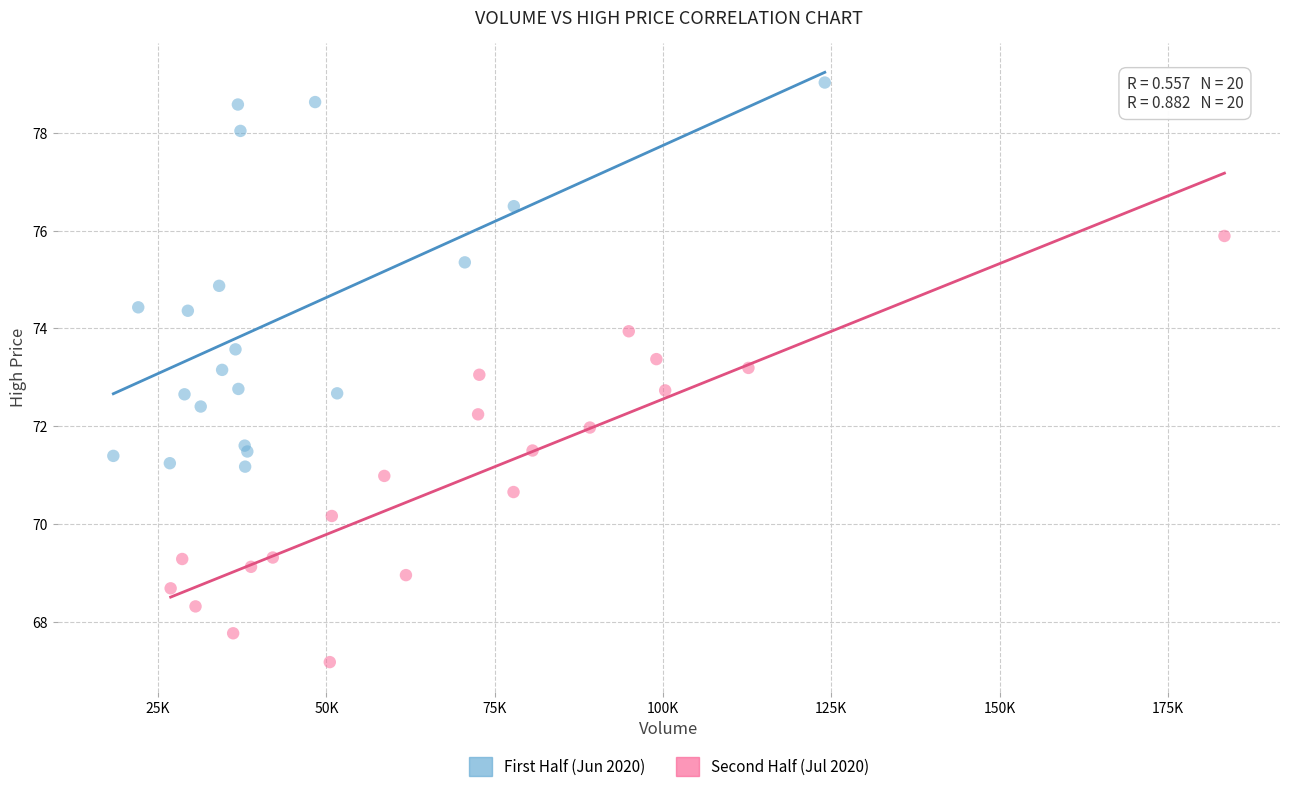

Which series reaches the maximum Y coordinate?

First Half (Jun 2020)